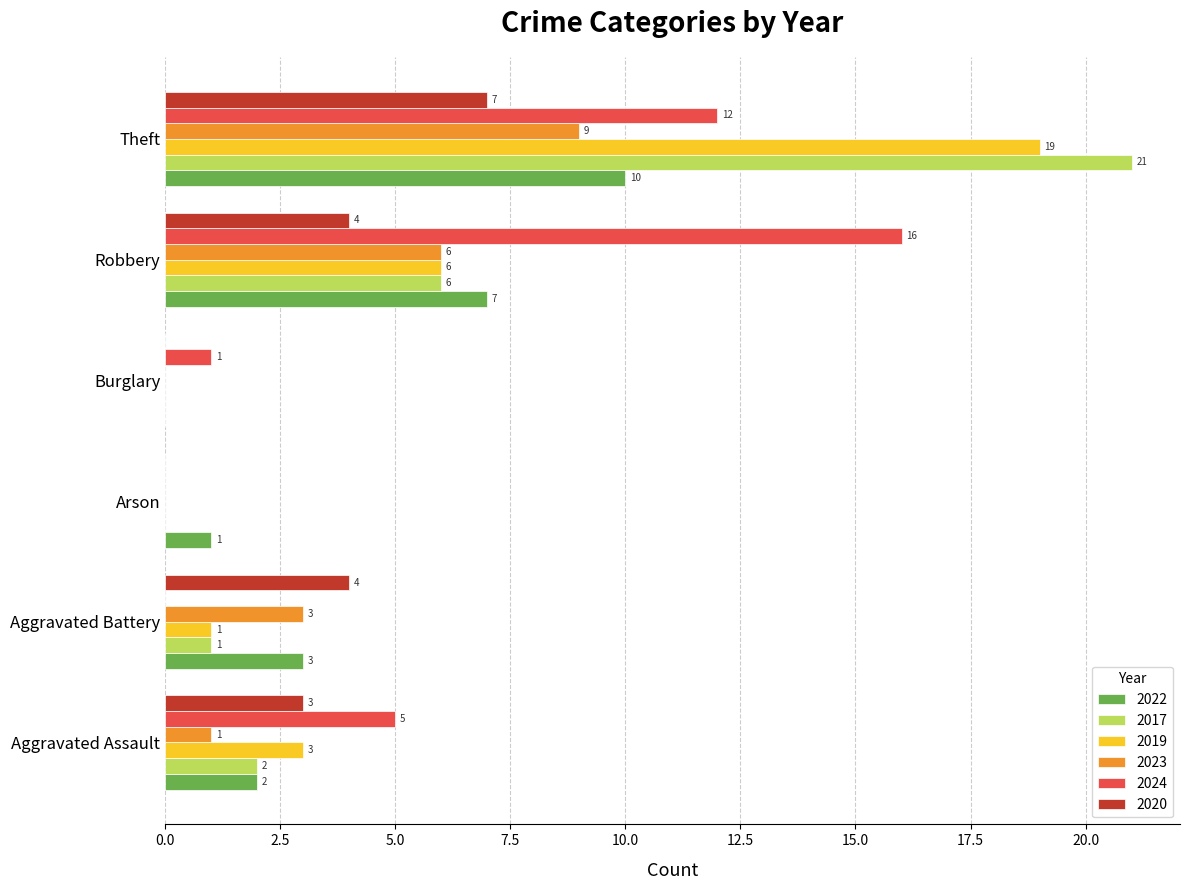

What is the sum of the 2024 values at Aggravated Battery and Theft?

12